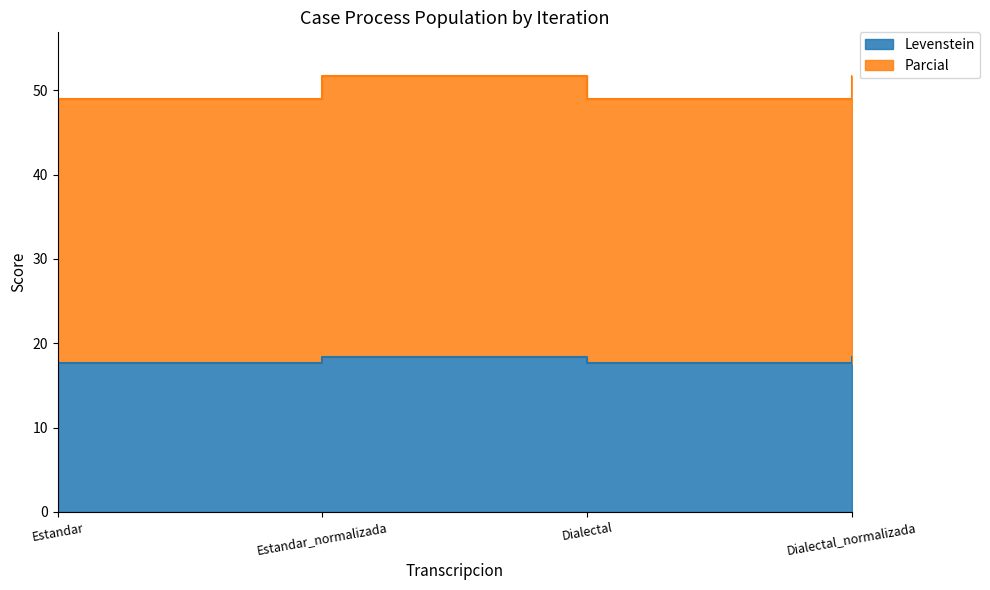

How many lines are shown in the chart?

2